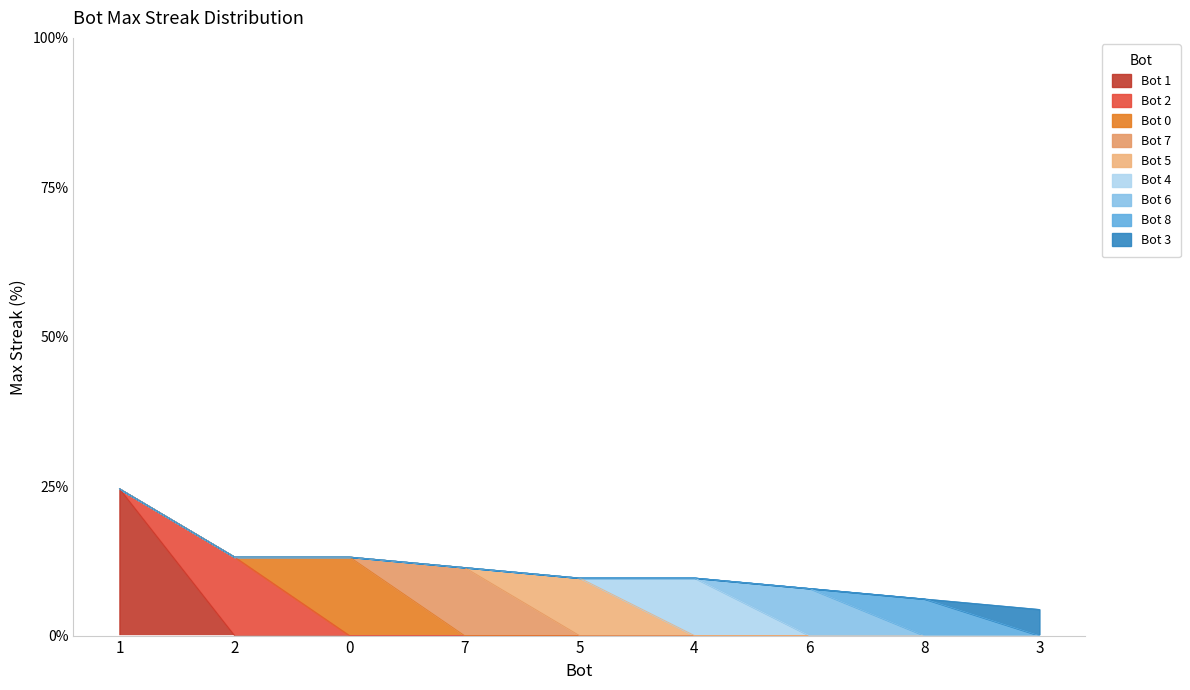

Reading left to right, what are all the values shown in this chart?

24.6	13.2	13.2	11.4	9.6	9.6	7.9	6.1	4.4